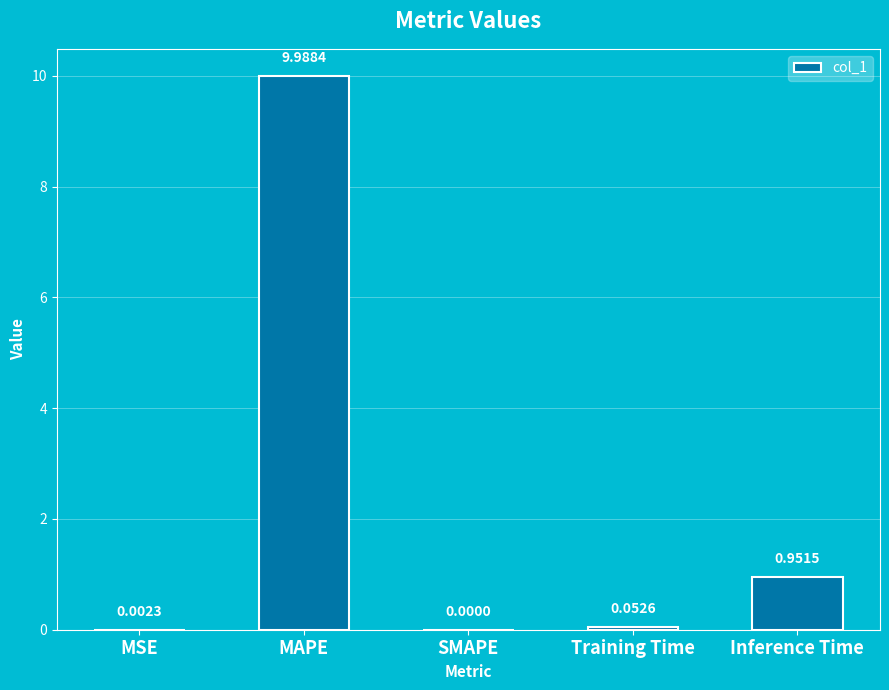

What is the sum of the values at MAPE and SMAPE?

10.0